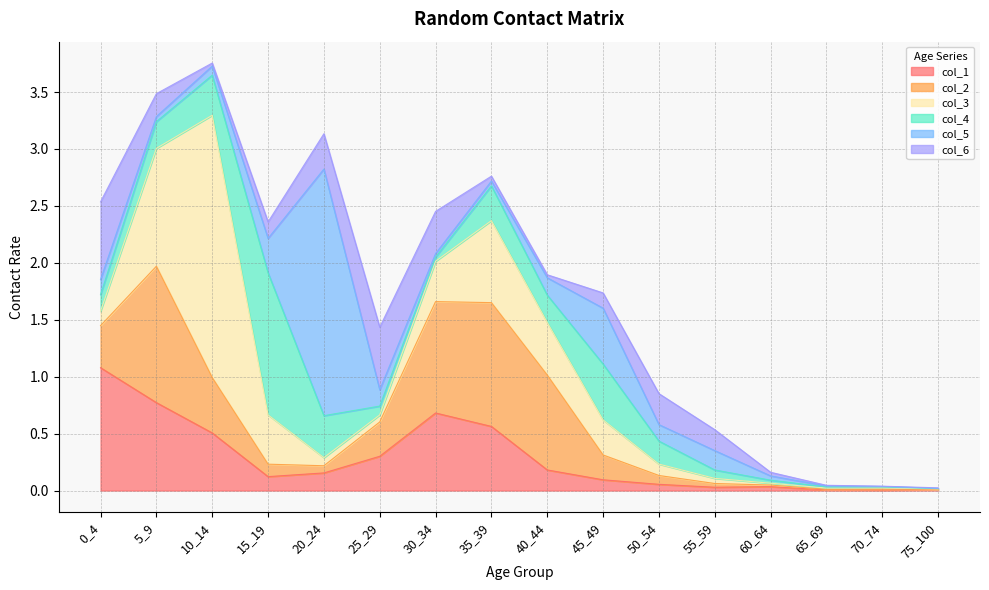

Where is the first local maximum for col_3?

10_14